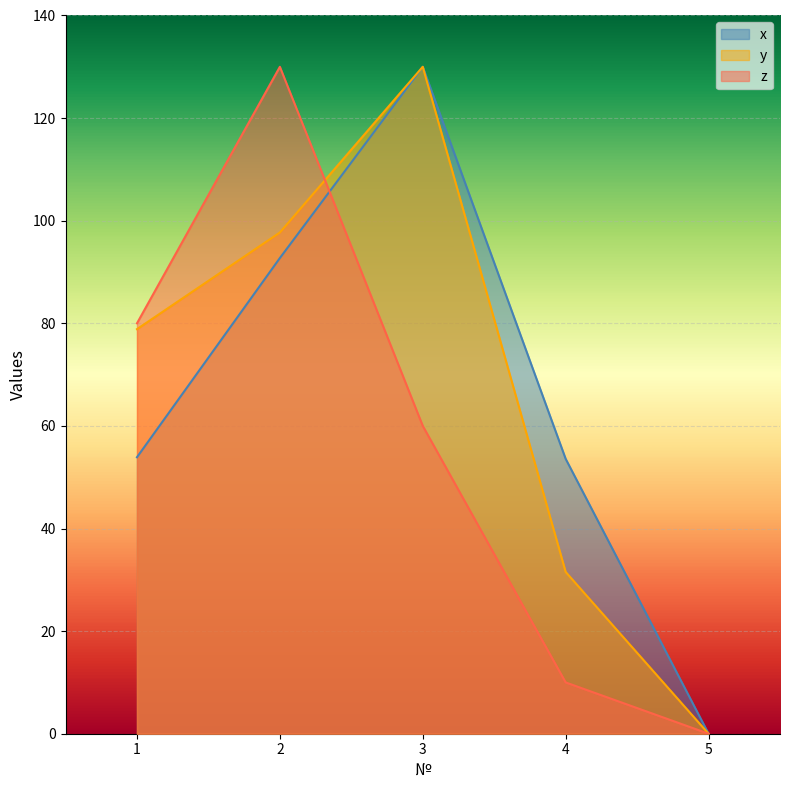

How many data points in z are above 60?

2